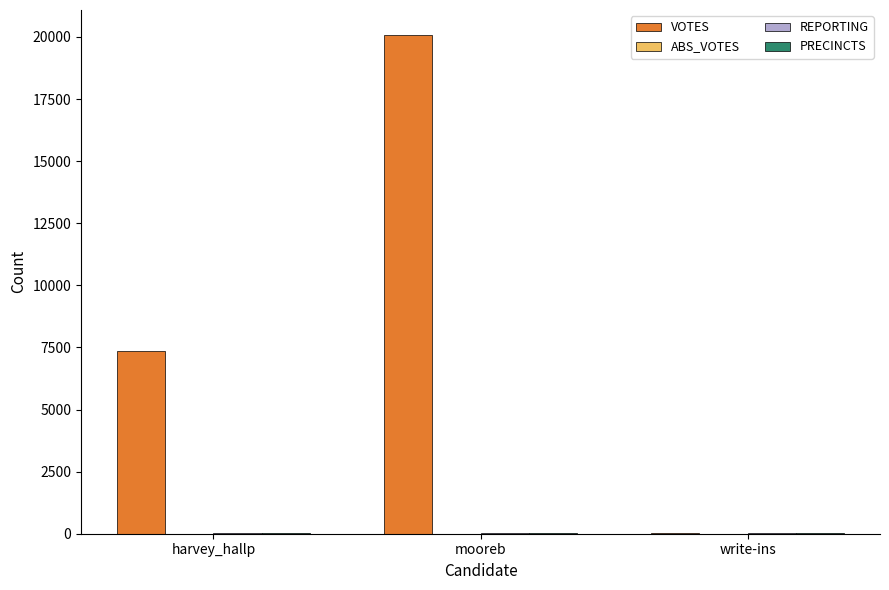

Which label corresponds to the largest value in the chart?

mooreb